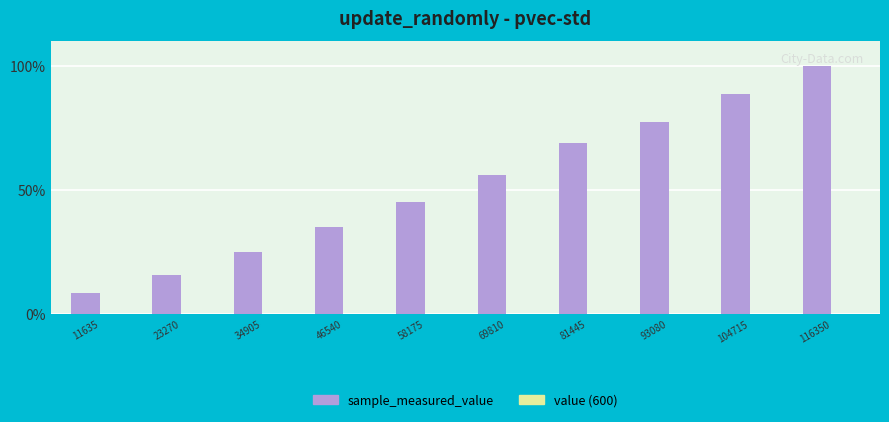

At which category is the sum across all series the highest?

116350